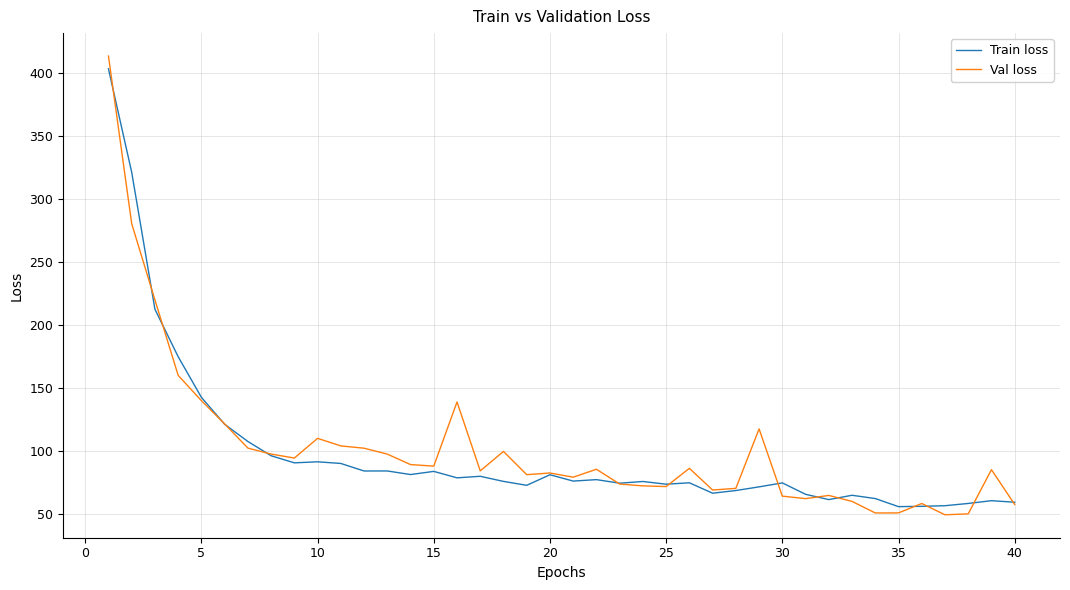

What is the difference between the maximum and minimum values in the Train loss series?

347.6